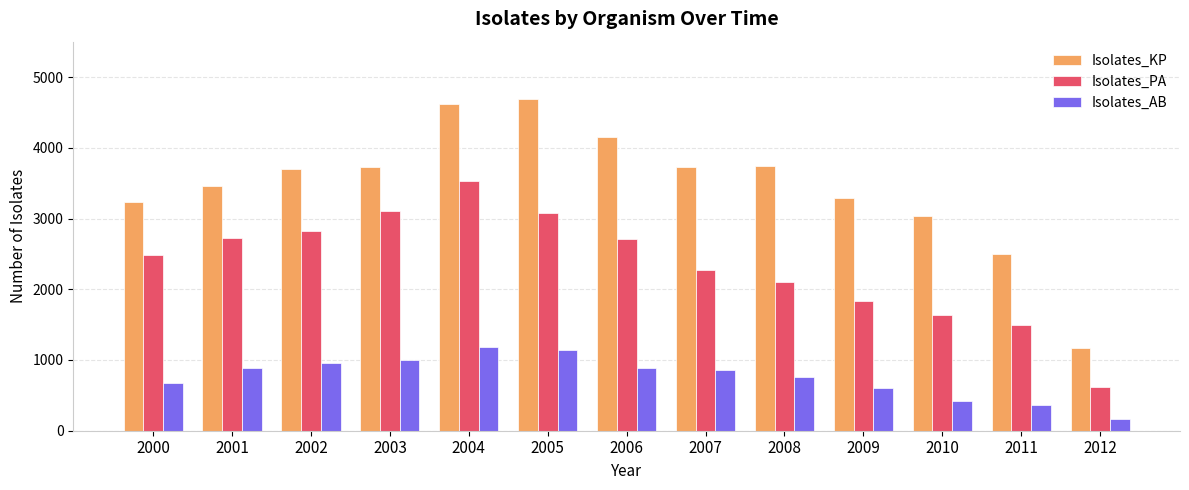

The Isolates_PA series shows 1357 at 2002. True or false?

False